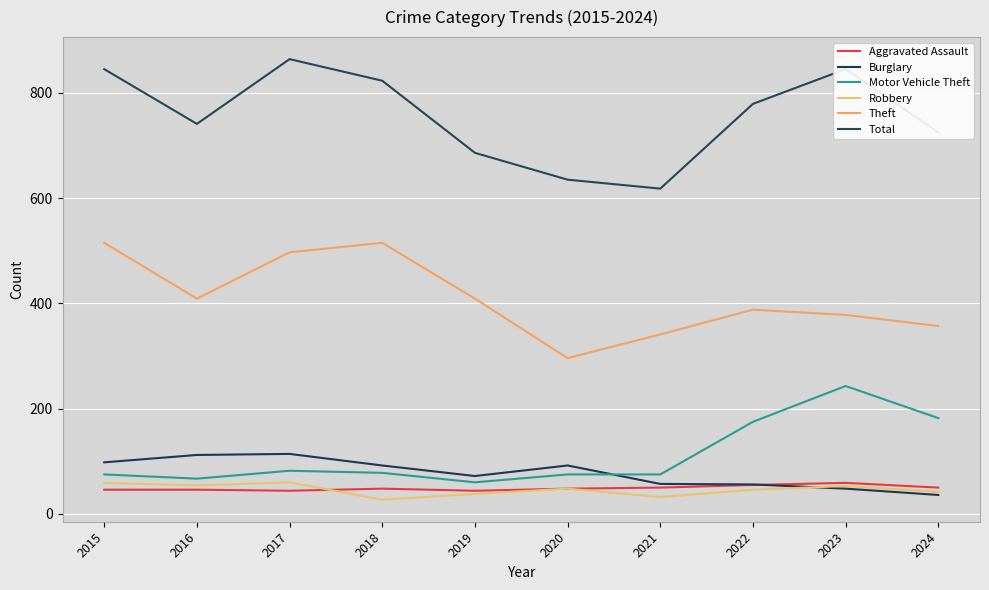

Which series changed the most between 2018 and 2019?

Total